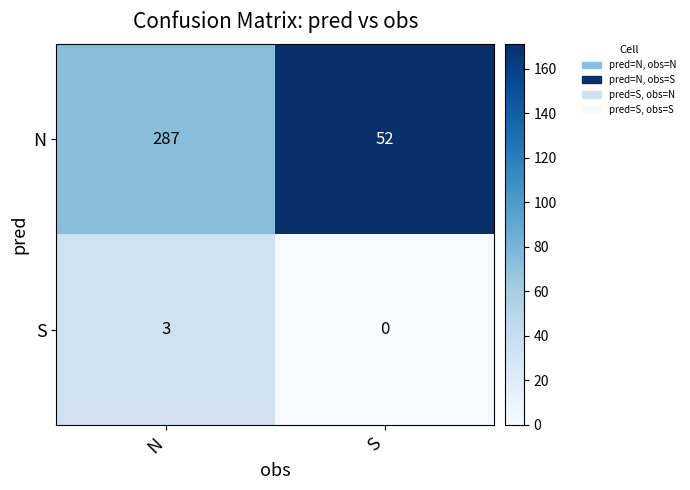

Rank the series at S from highest to lowest value.

N, S